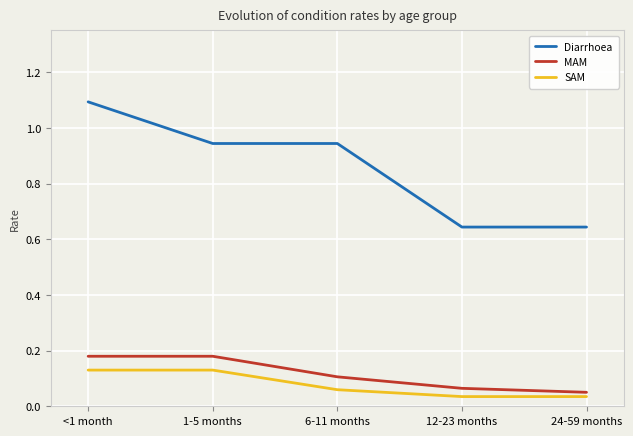

What is the maximum value shown in the chart?

1.1